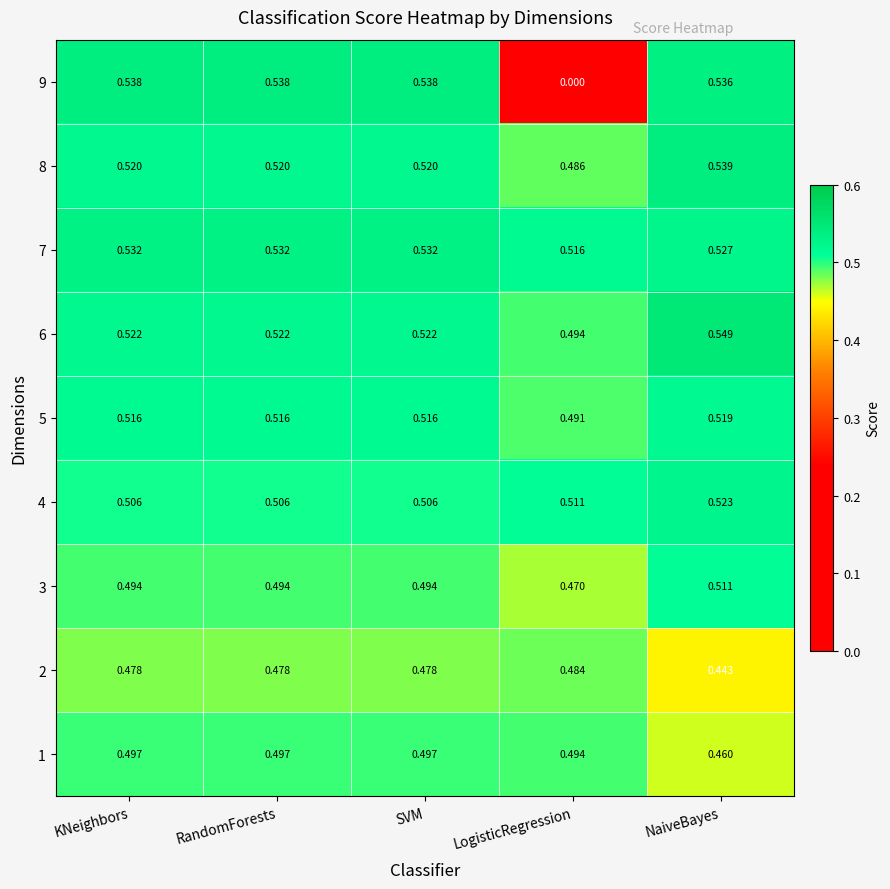

At which category is the sum across all series the highest?

NaiveBayes